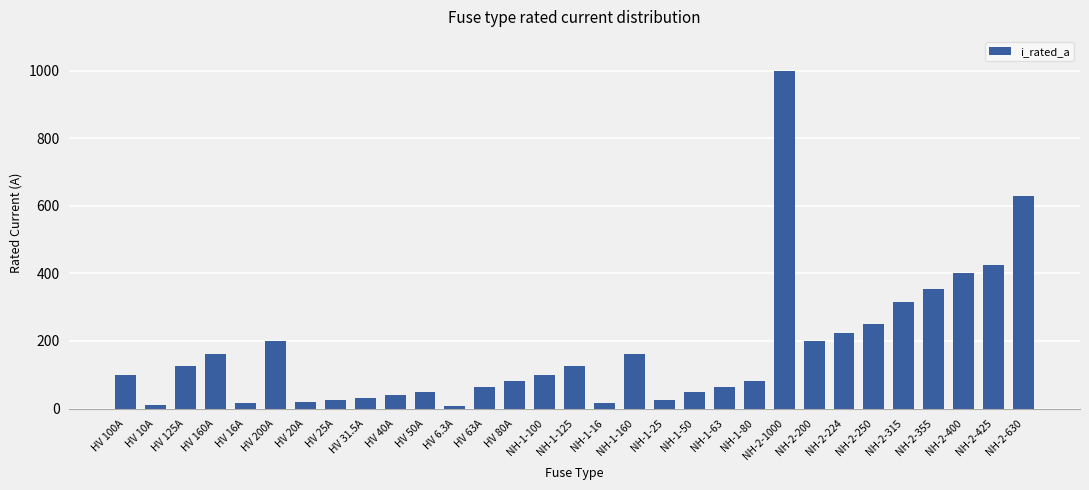

What is the greatest value displayed?

1000.0